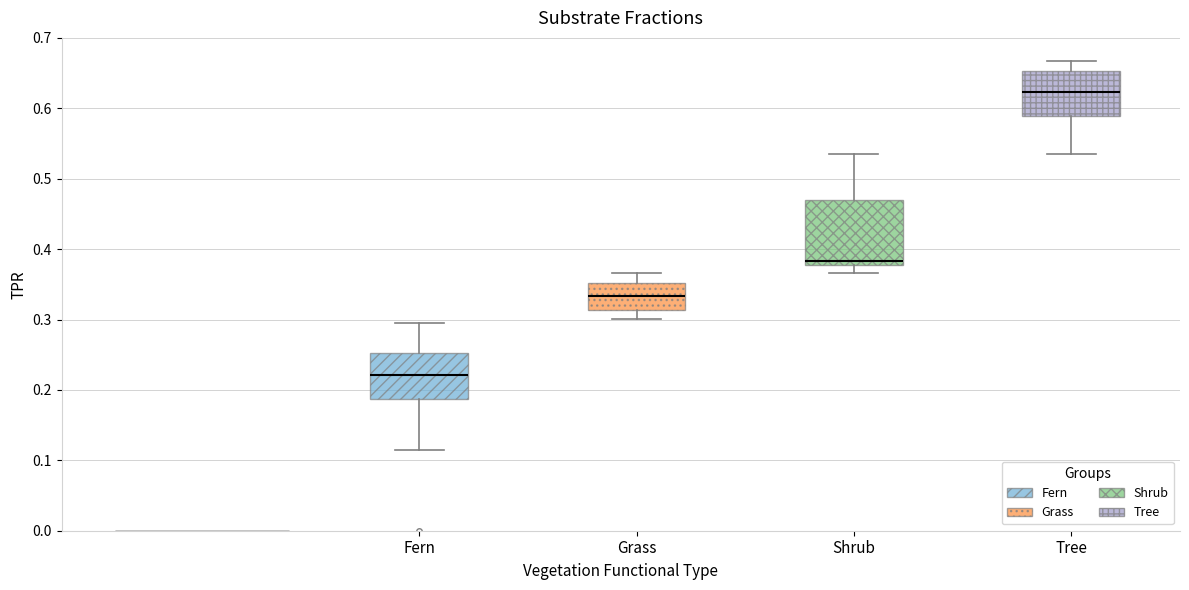

Which box's median line is the lowest?

Fern